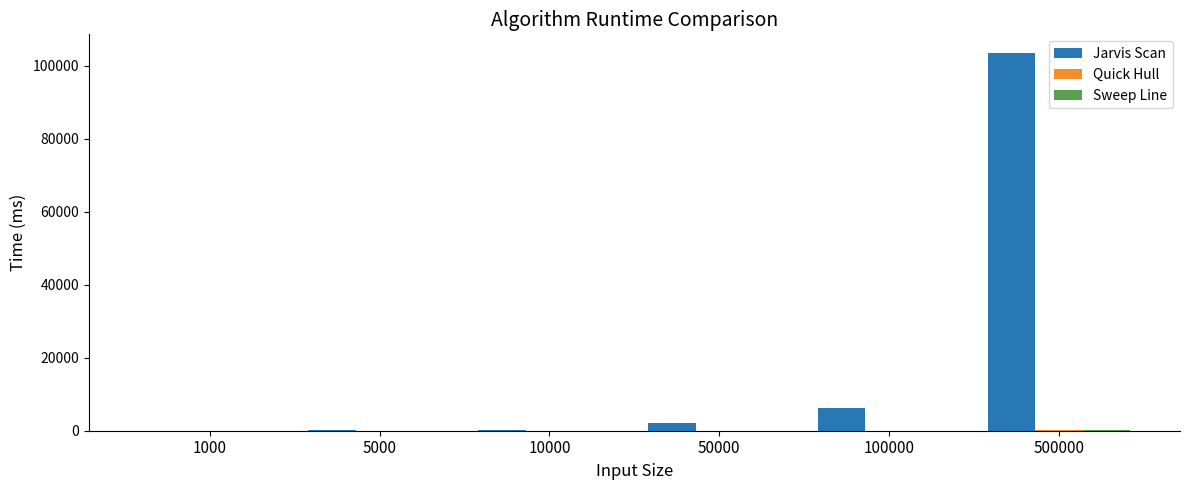

Which series has the widest spread of values?

Jarvis Scan